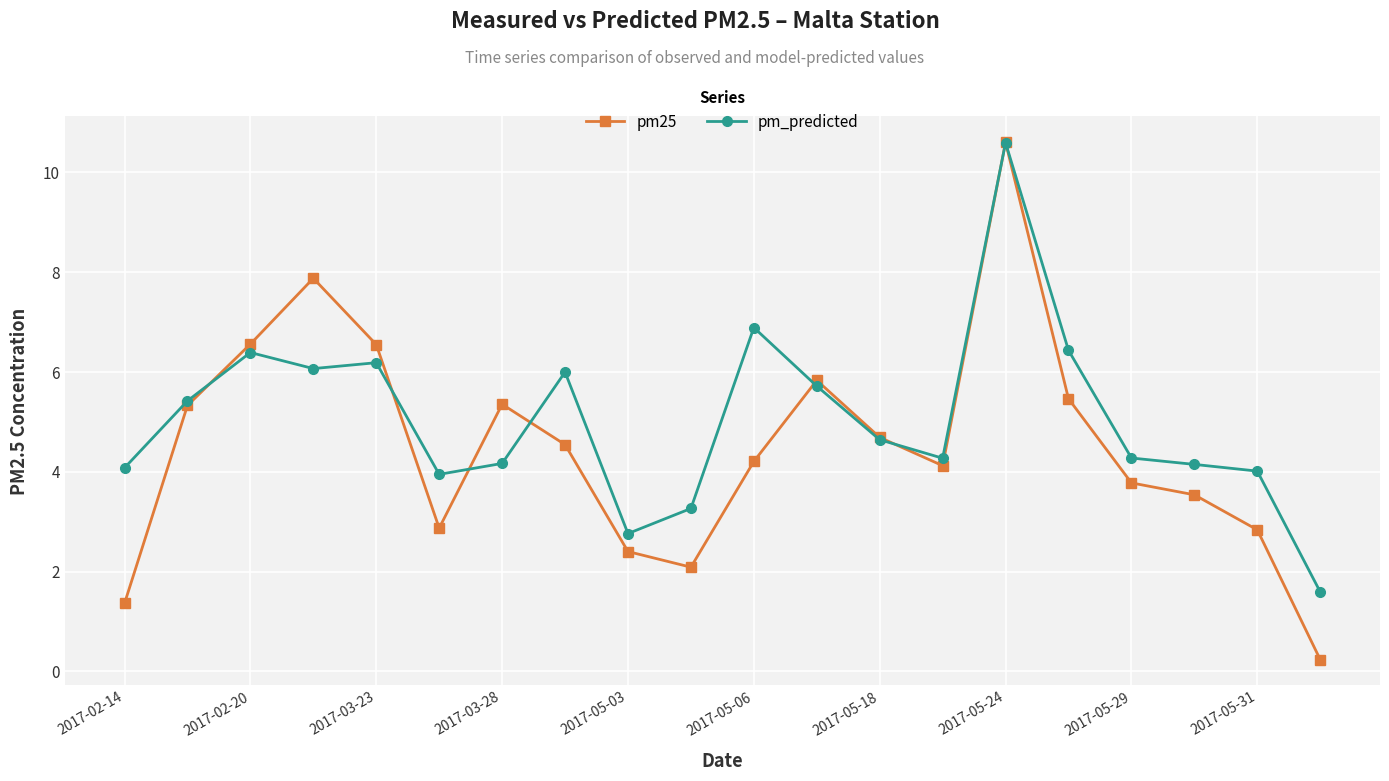

What is the minimum value for pm_predicted?

1.6